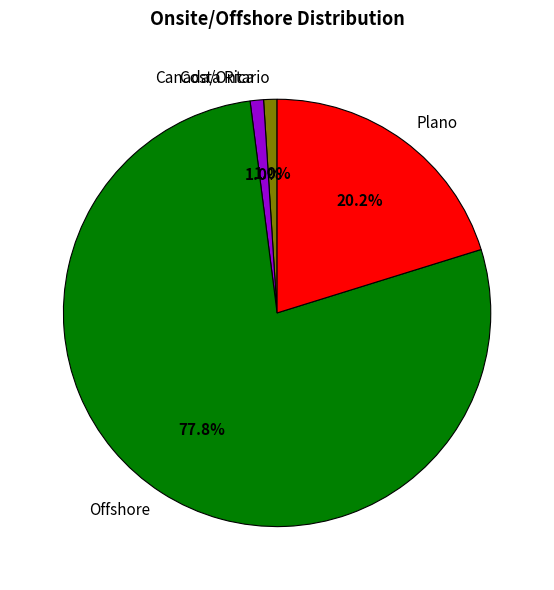

The Offshore slice represents 78% of the pie. True or false?

True